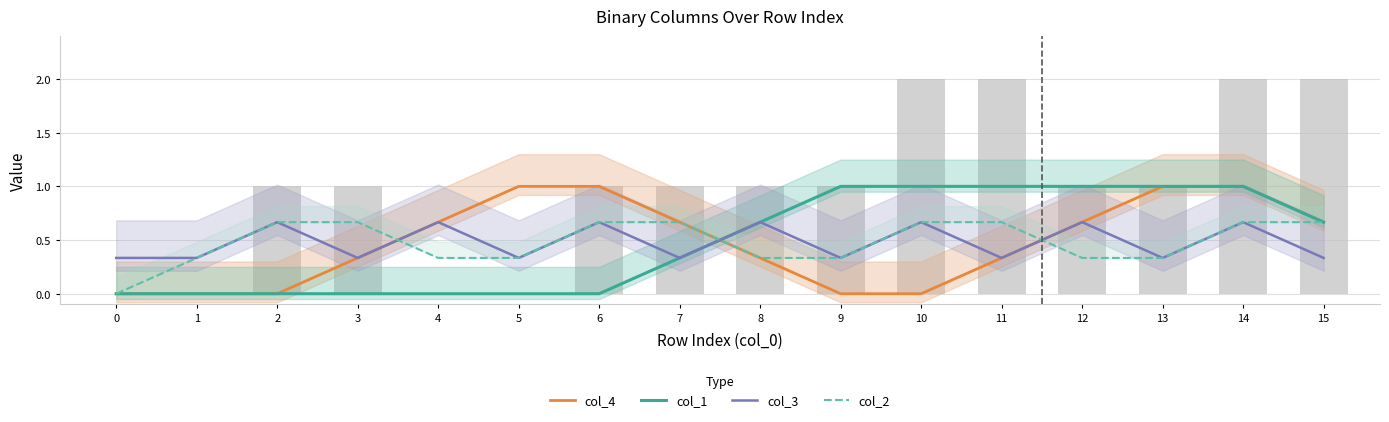

What is the difference between the second highest and second lowest values in the col_1 + col_2 (bars) series?

2.0